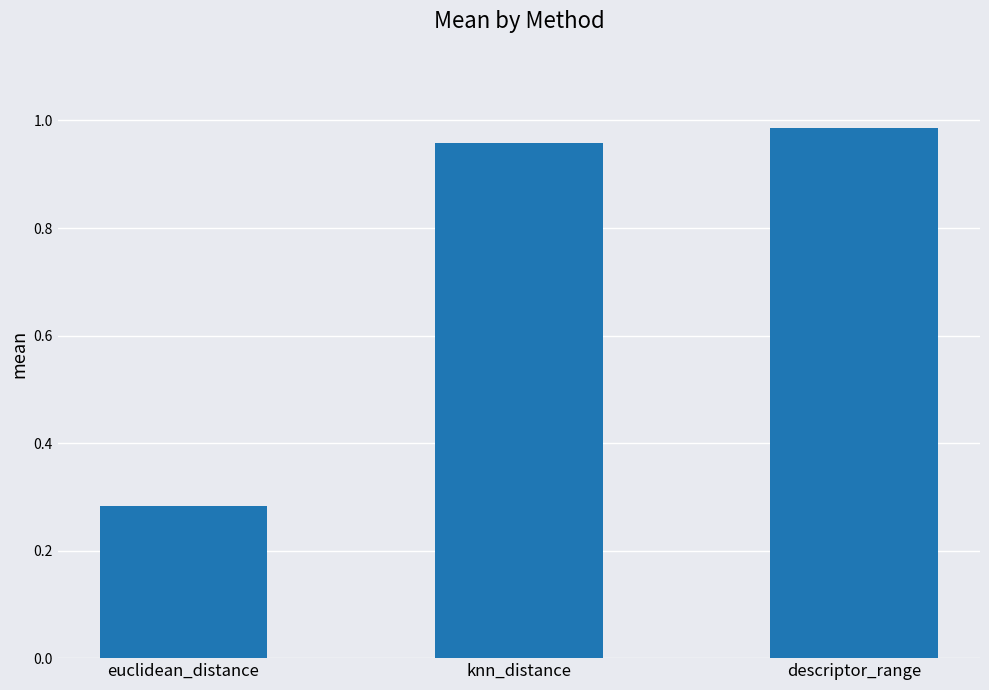

Is it true that the value at descriptor_range is 0.2?

False